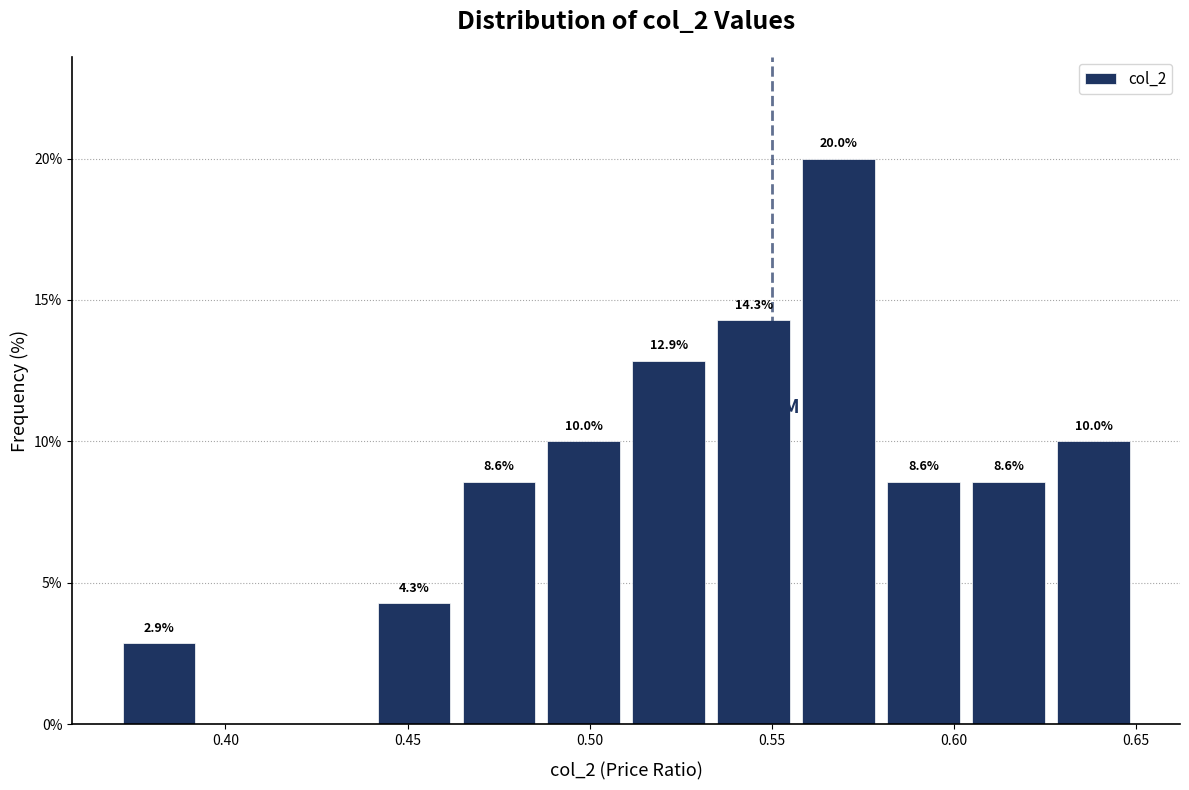

Which range on the x-axis has the tallest bar?

0.555 to 0.580